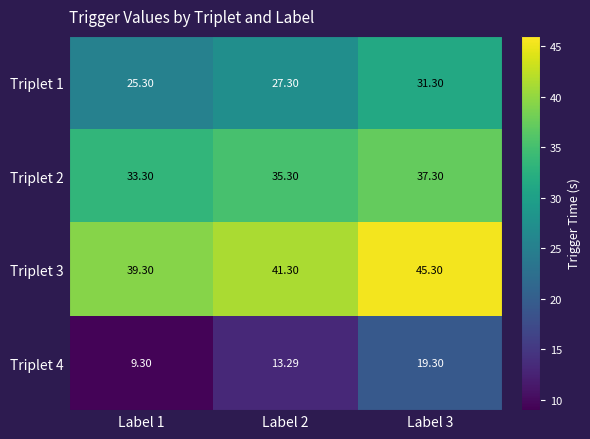

At how many categories does at least one series exceed 31?

3